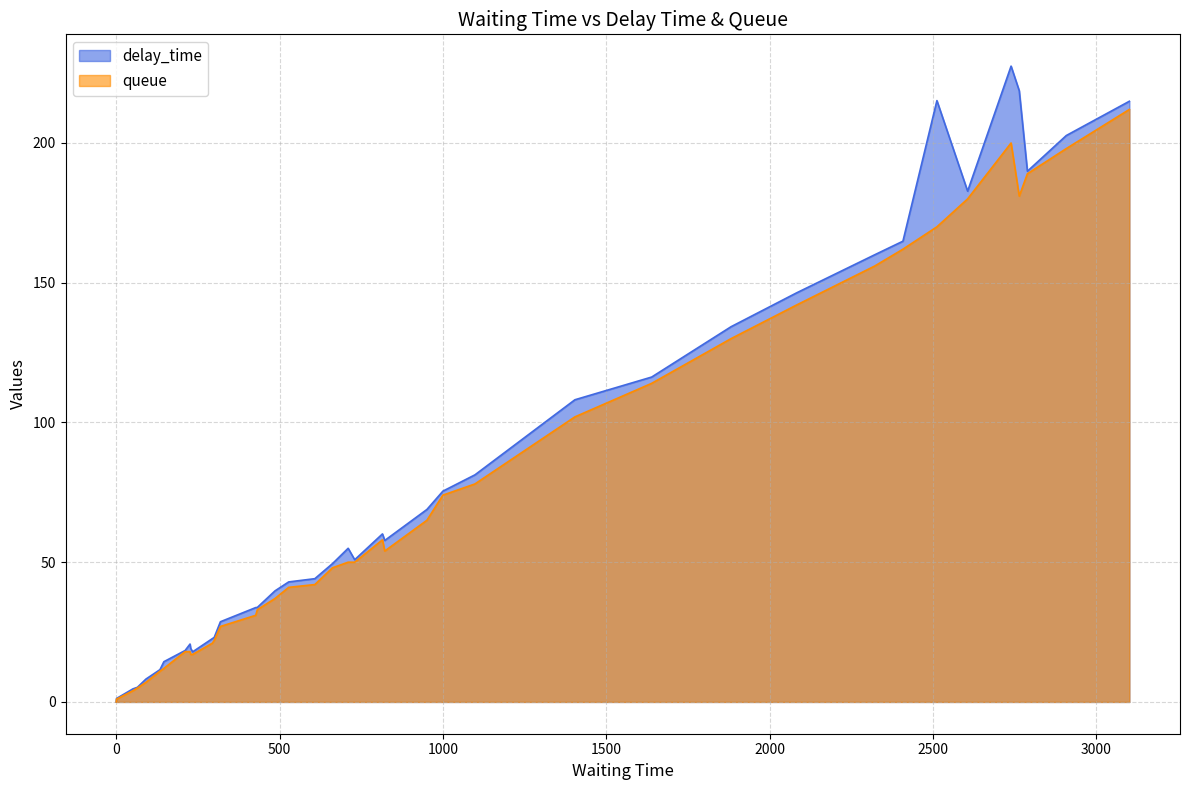

What is the value of the delay_time point at the 33rd from the left?

162.0